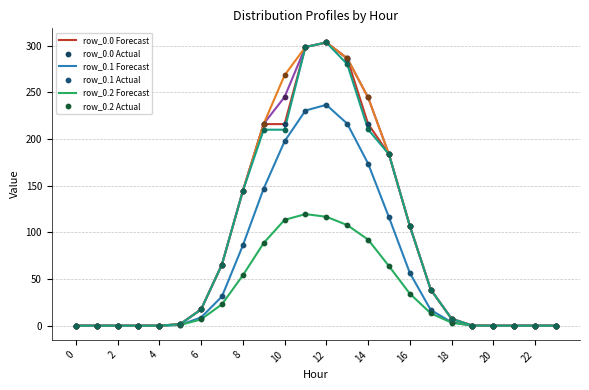

What is the maximum value shown in the chart?

303.4